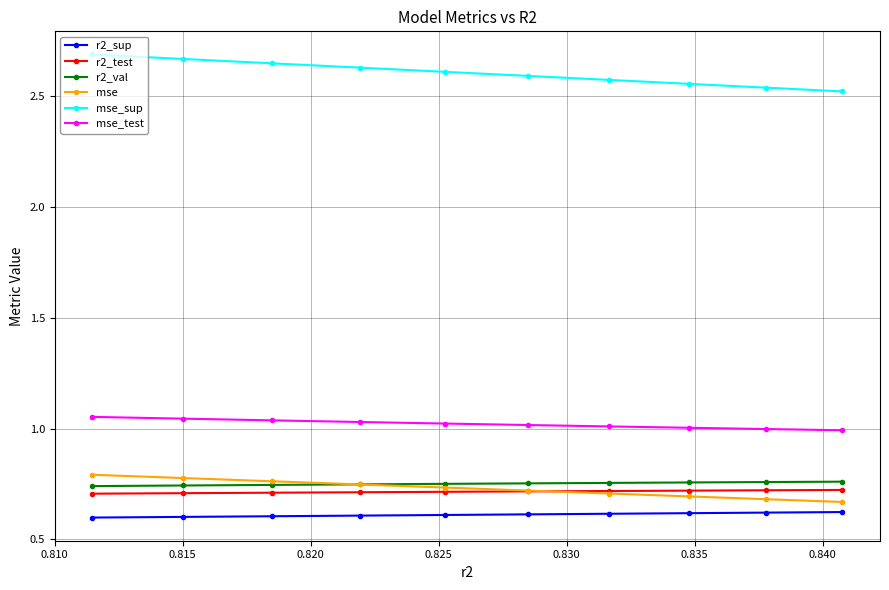

What is the lowest value of the r2_sup series?

0.6